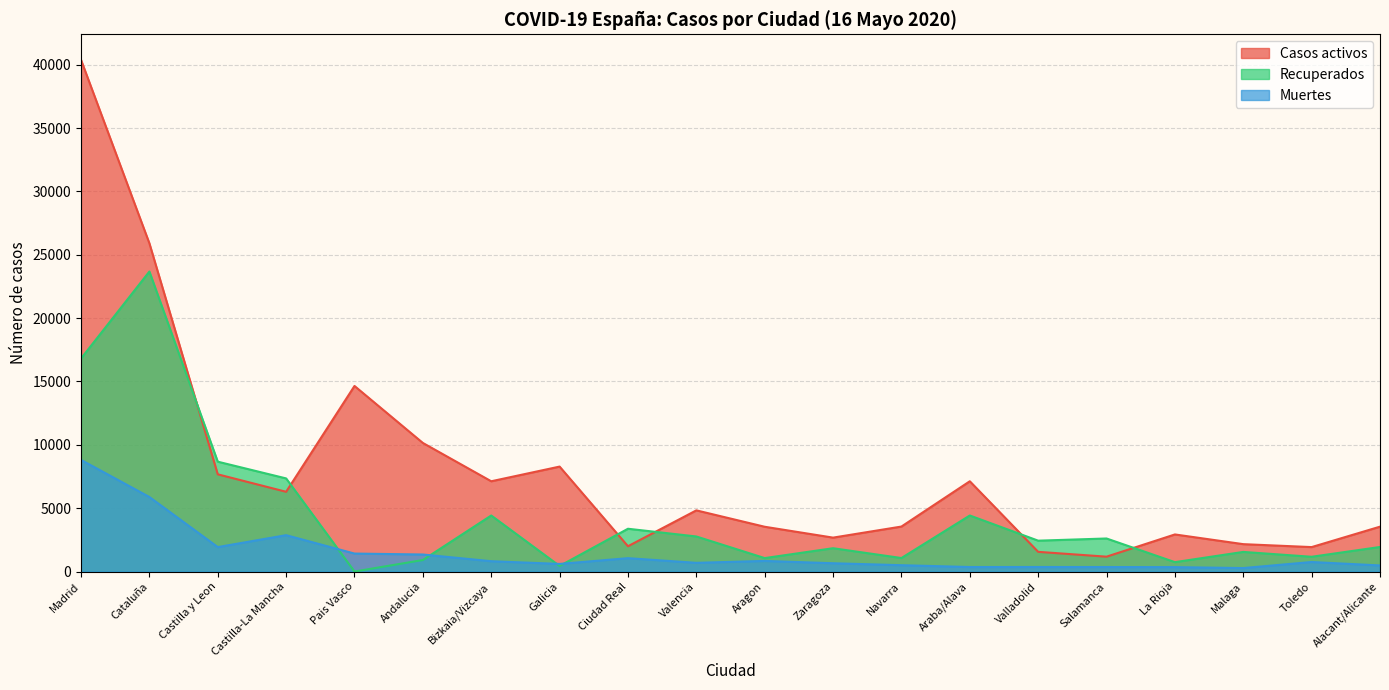

Is it true that Casos activos equals 685 at Valladolid?

False